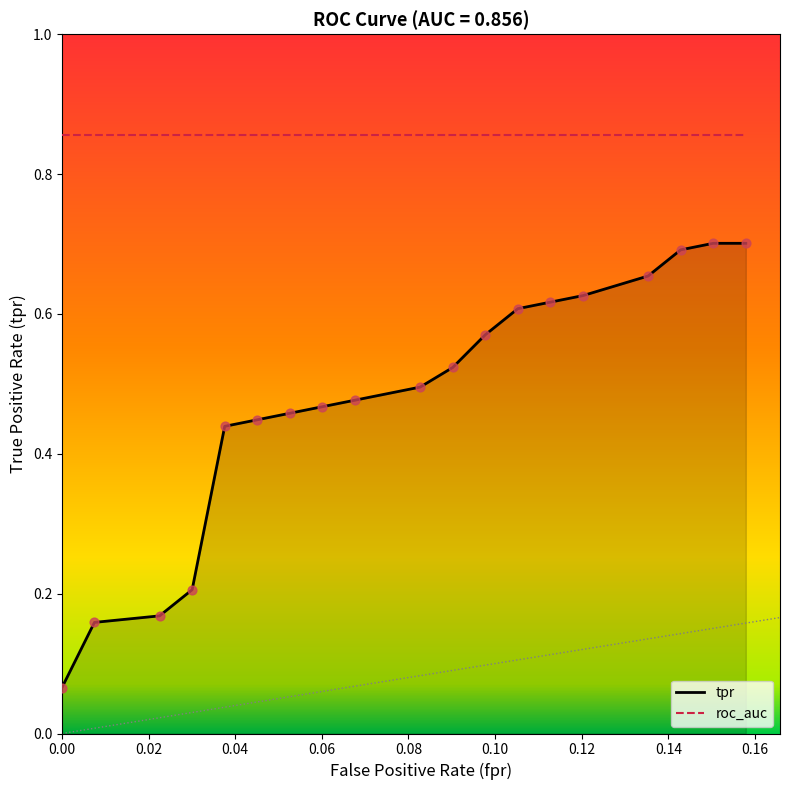

What are all the series names shown in the legend?

tpr, roc_auc